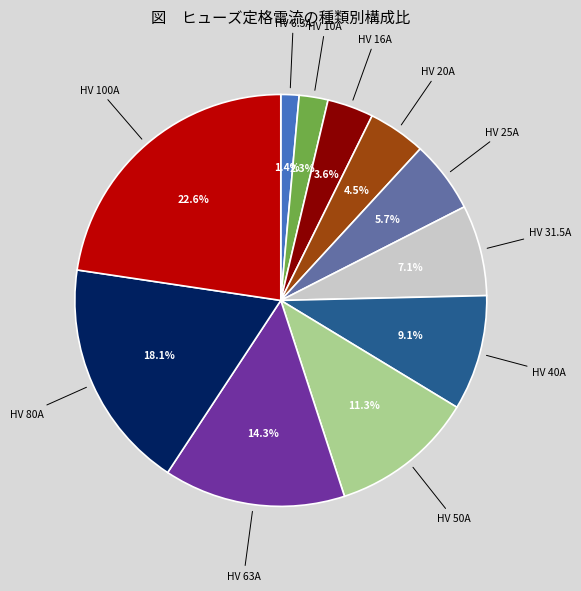

Is HV 20A the majority of the pie?

No